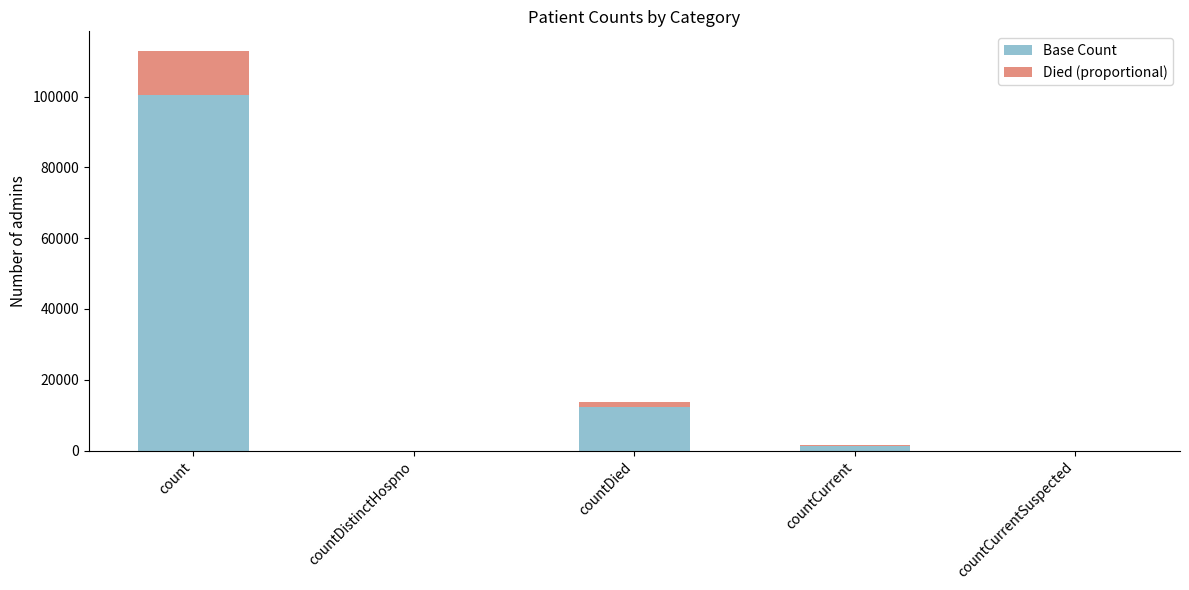

What is the sum of all Base Count values?

114097